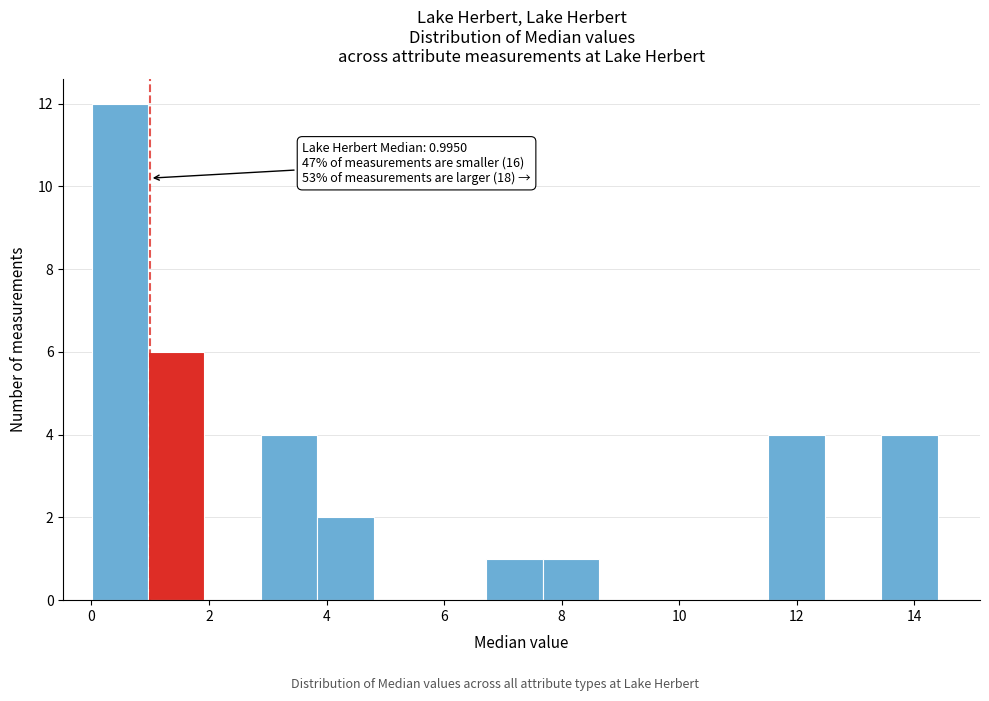

Over which range of the x-axis is the bar tallest?

0.0 to 1.0